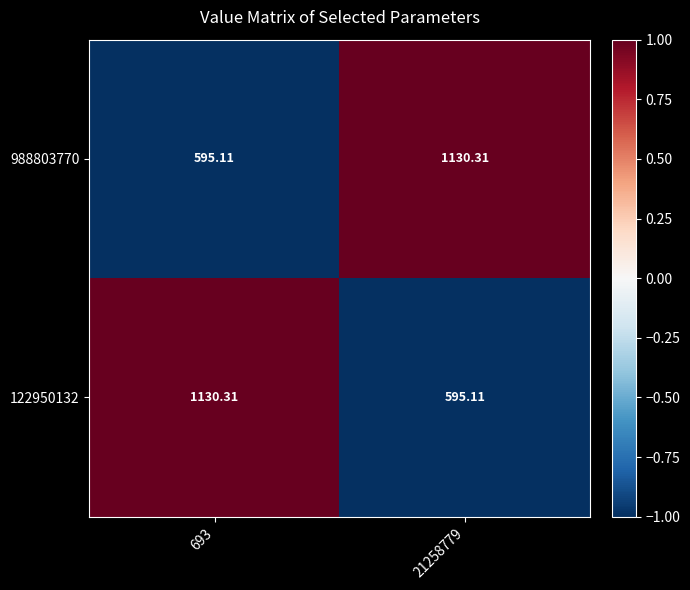

Is the value of 122950132 at 21258779 greater than the value of 988803770 at 21258779?

No